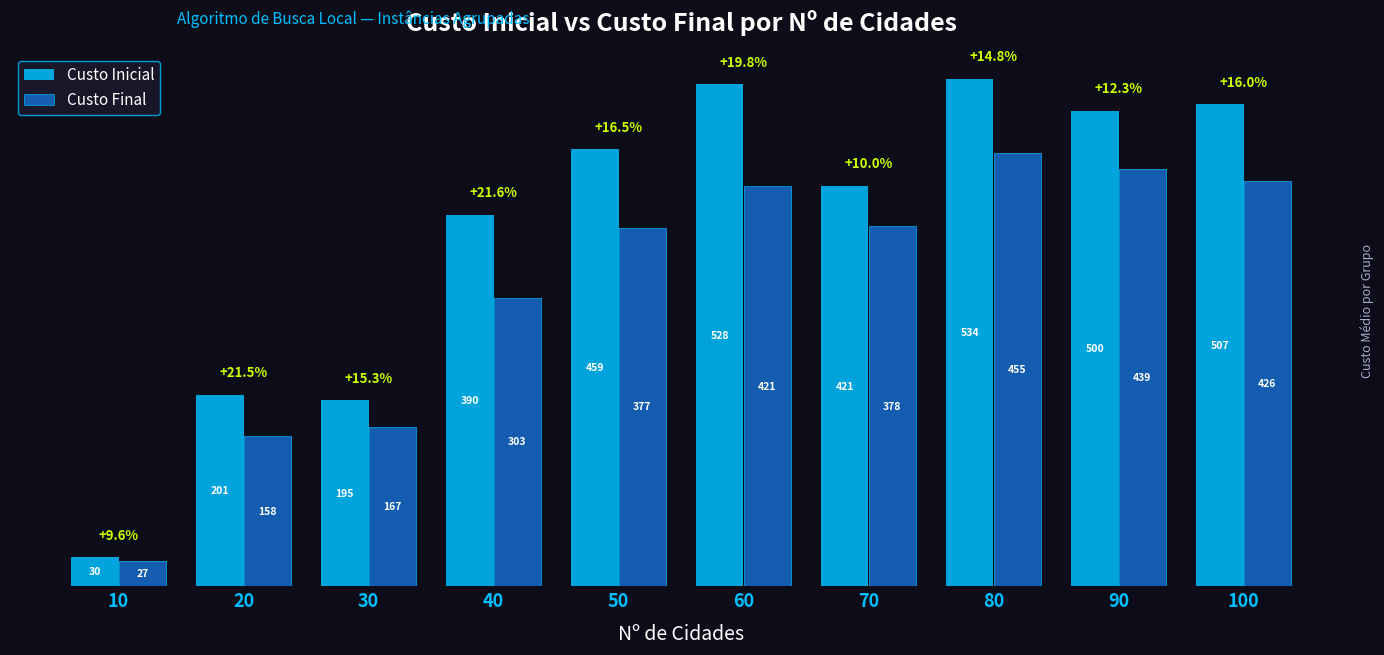

True or false: Custo Inicial has a value of 533.7 at 80.

True